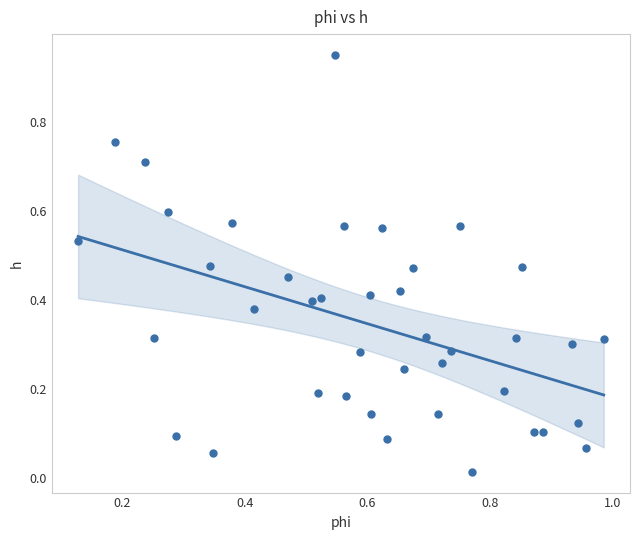

What is the range of Y values (max minus min)?

0.9